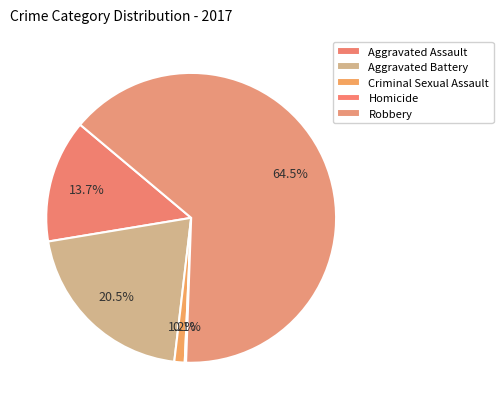

To the nearest percent, what is the difference between the largest and smallest slice percentages?

64%